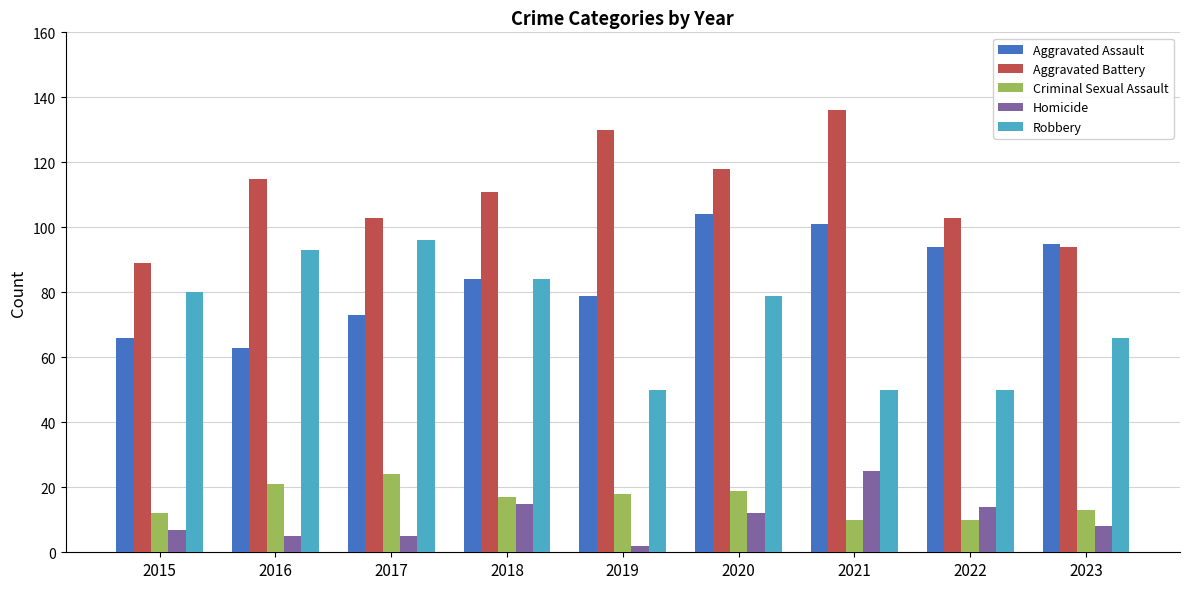

How many data points does each series have?

9